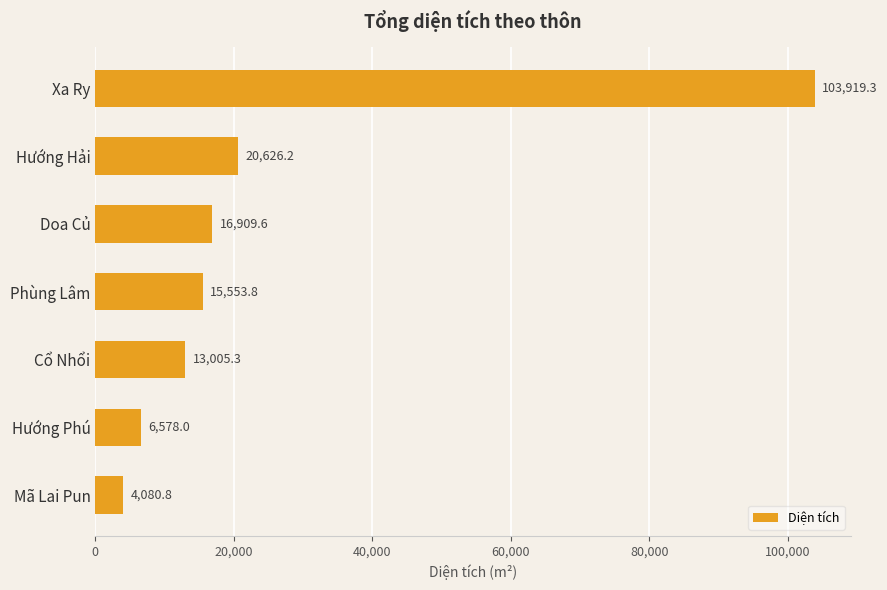

Approximately how many times larger is the value at Mã Lai Pun compared to Cổ Nhổi?

0.3